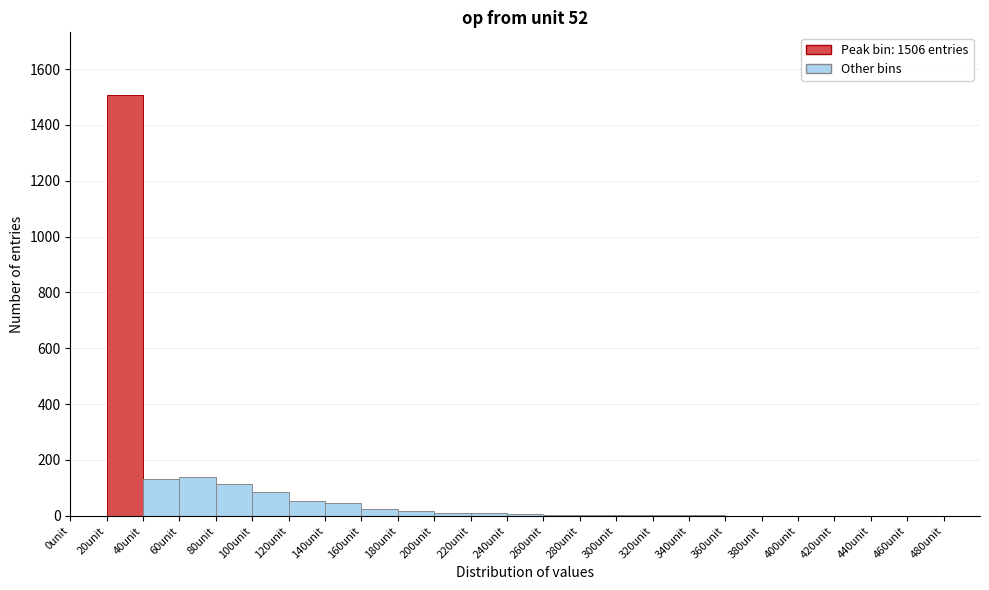

Which range on the x-axis has the tallest bar?

20 to 40